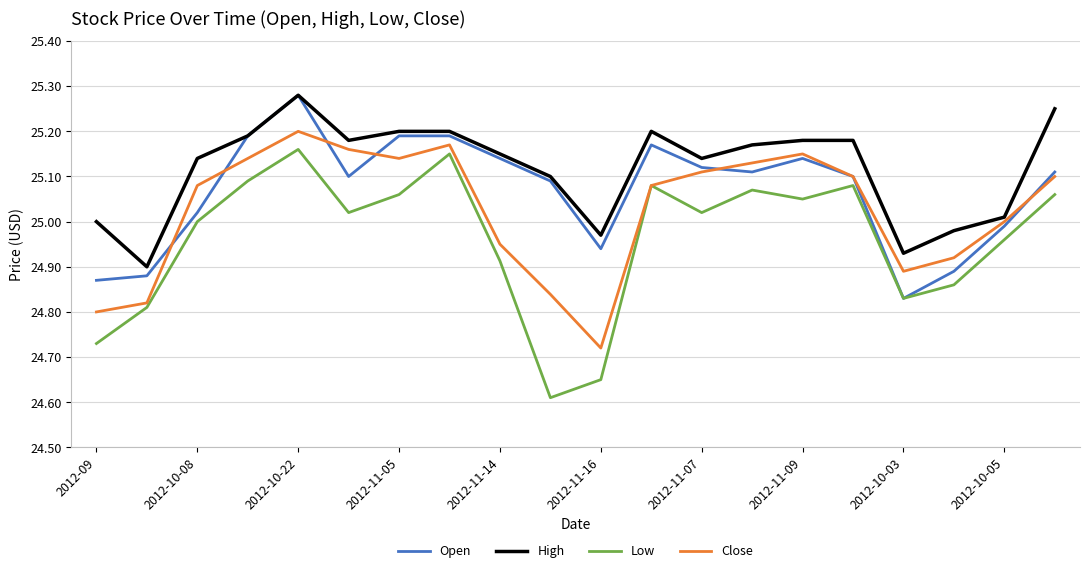

True or false: High and Close intersect in this chart.

False